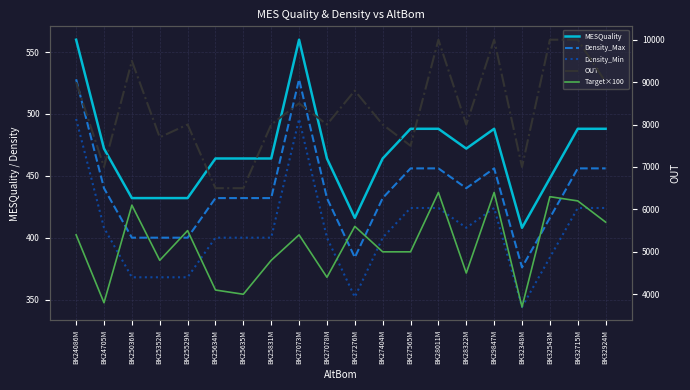

Reading right to left, what are all the values shown in this chart?

MESQuality: 488	488	448	408	488	472	488	488	464	416	464	560	464	464	464	432	432	432	472	560
Density_Max: 456	456	416	376	456	440	456	456	432	384	432	528	432	432	432	400	400	400	440	528
Density_Min: 424	424	384	344	424	408	424	424	400	352	400	496	400	400	400	368	368	368	408	496
OUT: 9000	10000	10000	7000	10000	8000	10000	7500	8000	8800	8000	8500	8000	6500	6500	8000	7700	9500	7000	9000
Target×100: 5700	6200	6300	3700	6400	4500	6400	5000	5000	5600	4400	5400	4800	4000	4100	5500	4800	6100	3800	5400